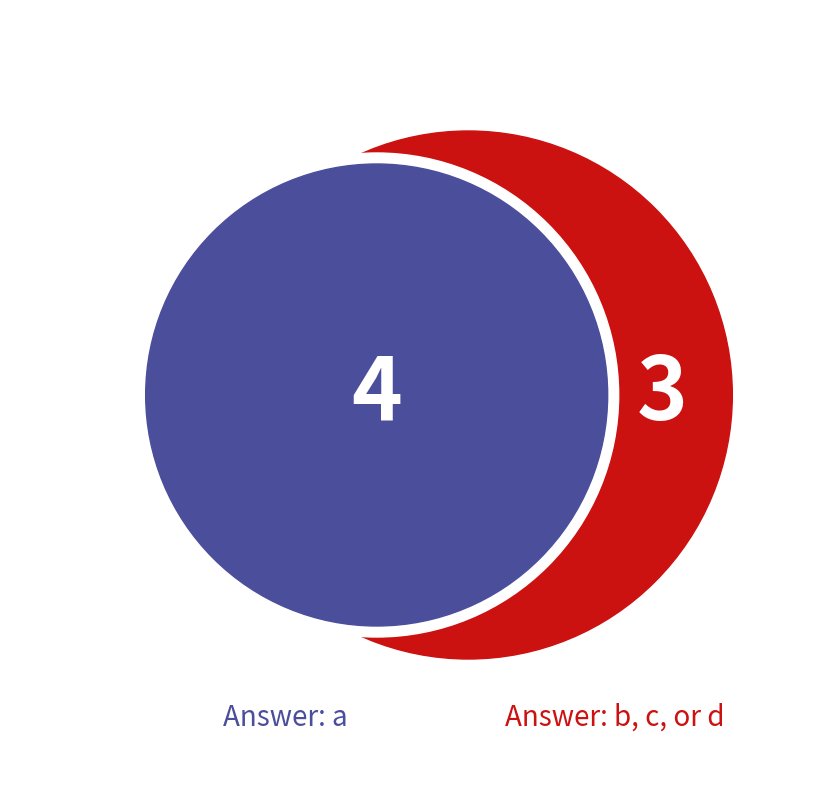

Which category accounts for the majority?

a